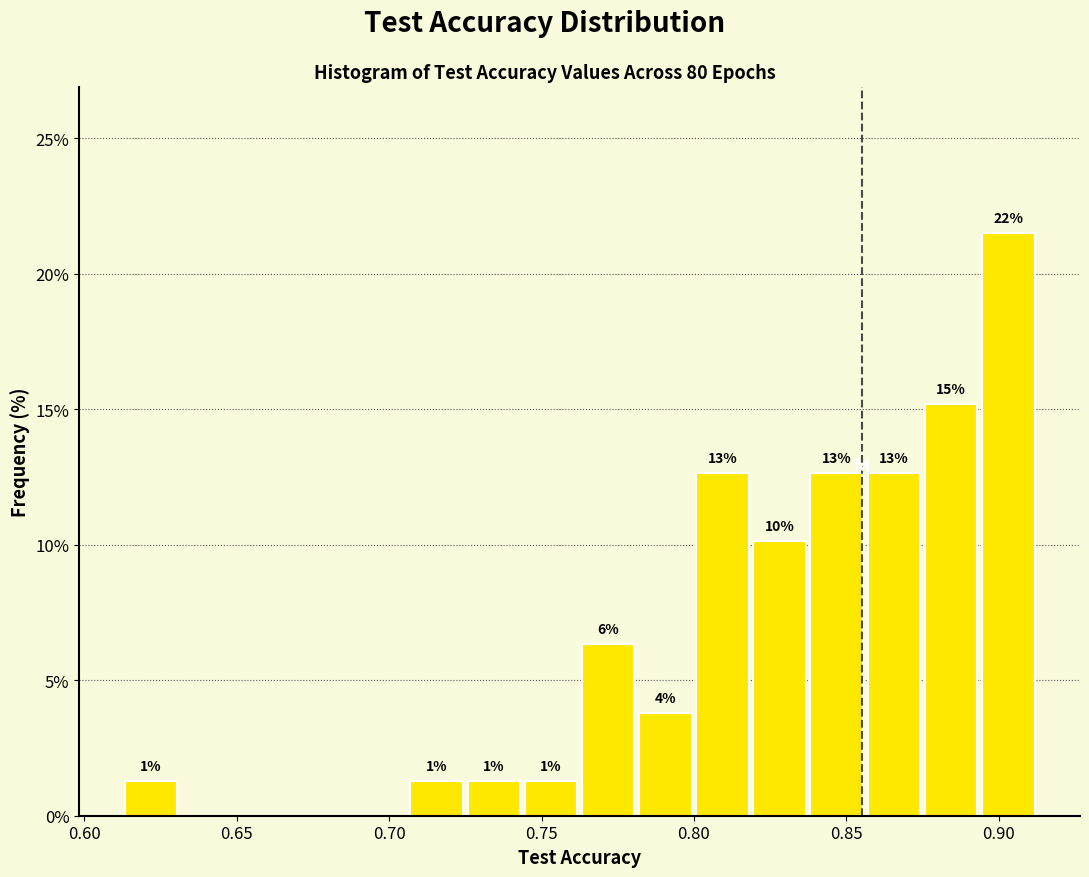

Around what value on the x-axis is the tallest bar? Give the approximate position of its centre, as read against the axis.

0.905